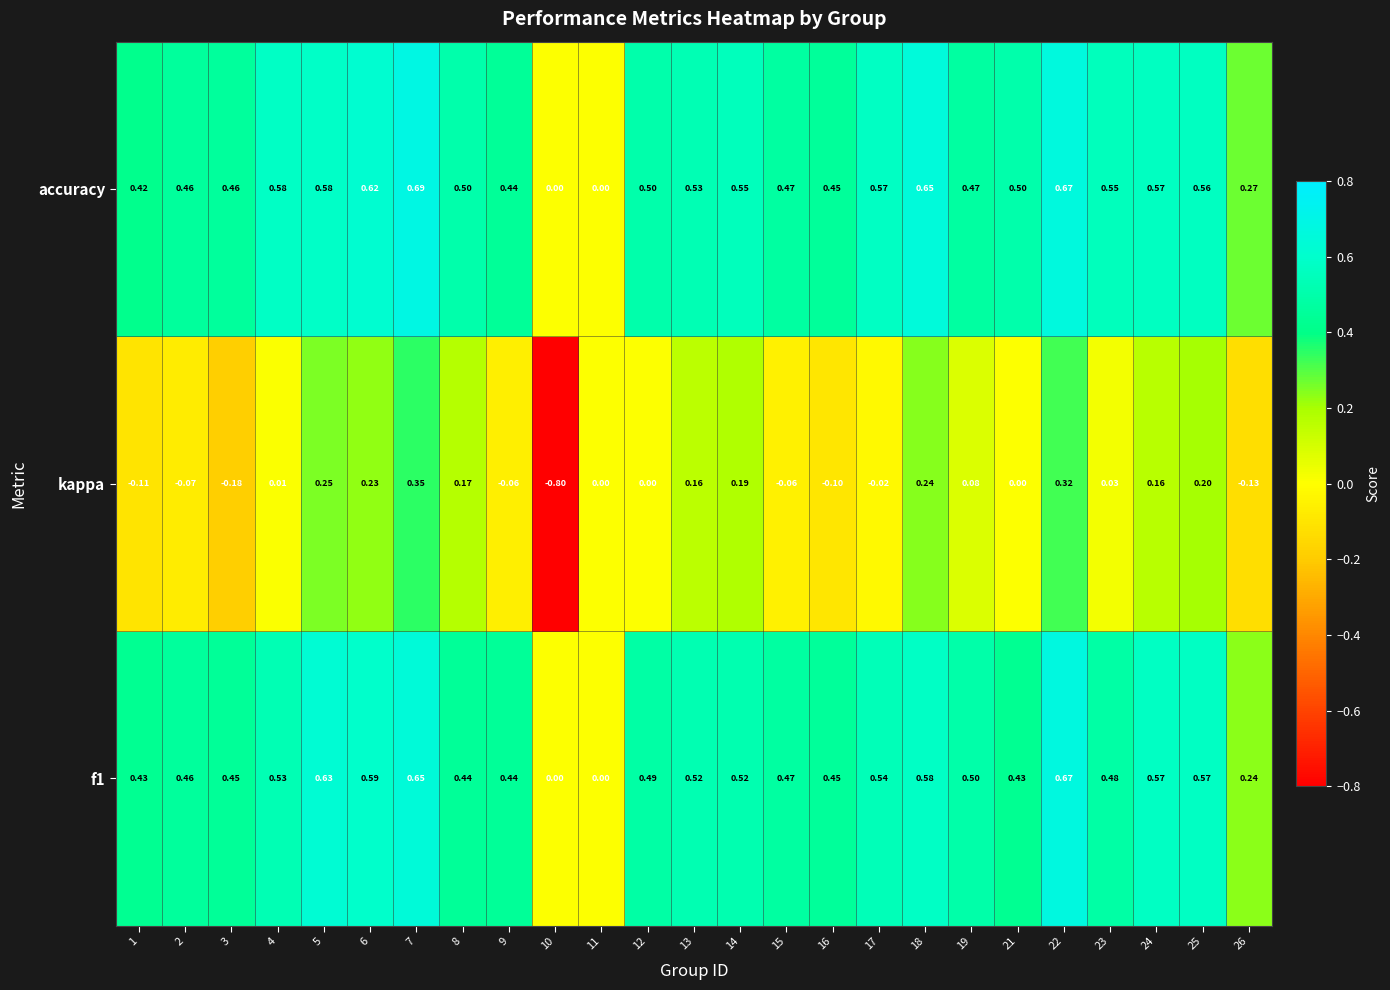

Which series changed the most between 8 and 9?

kappa